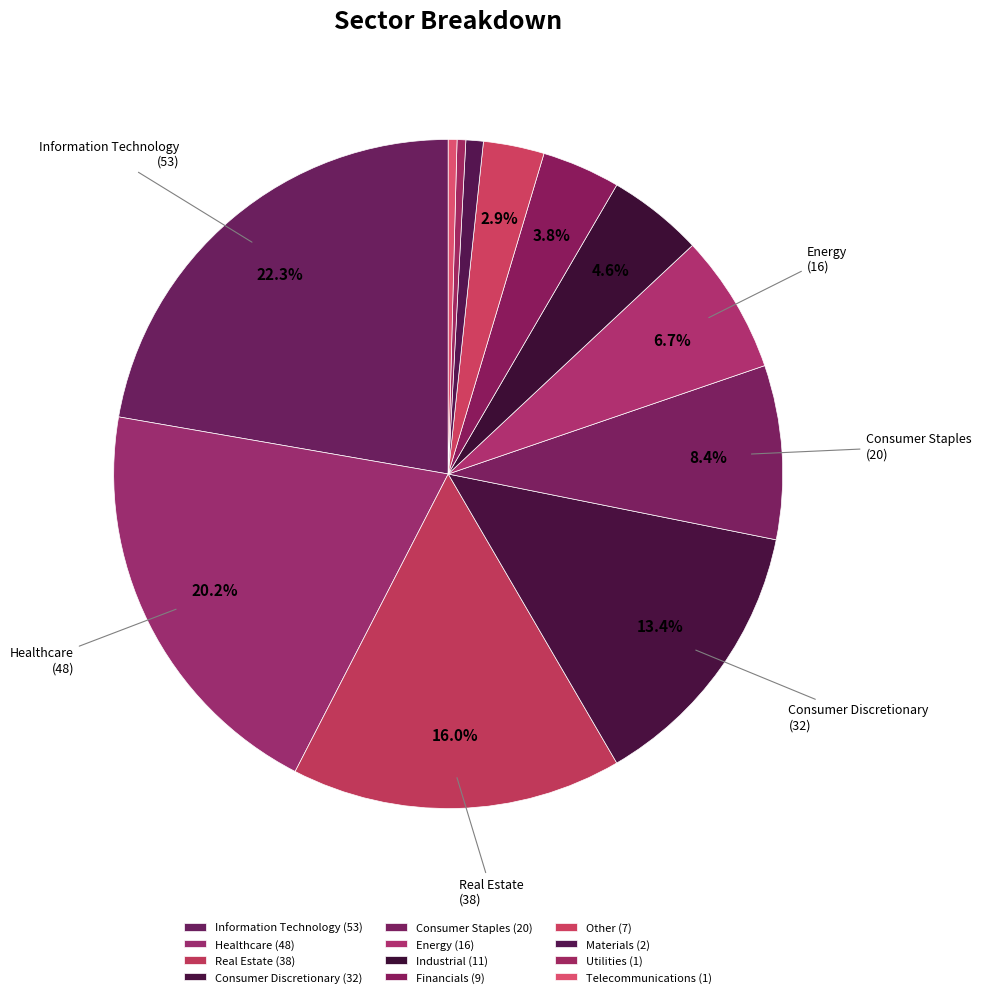

What percentage is the Financials slice, to the nearest percent?

4%